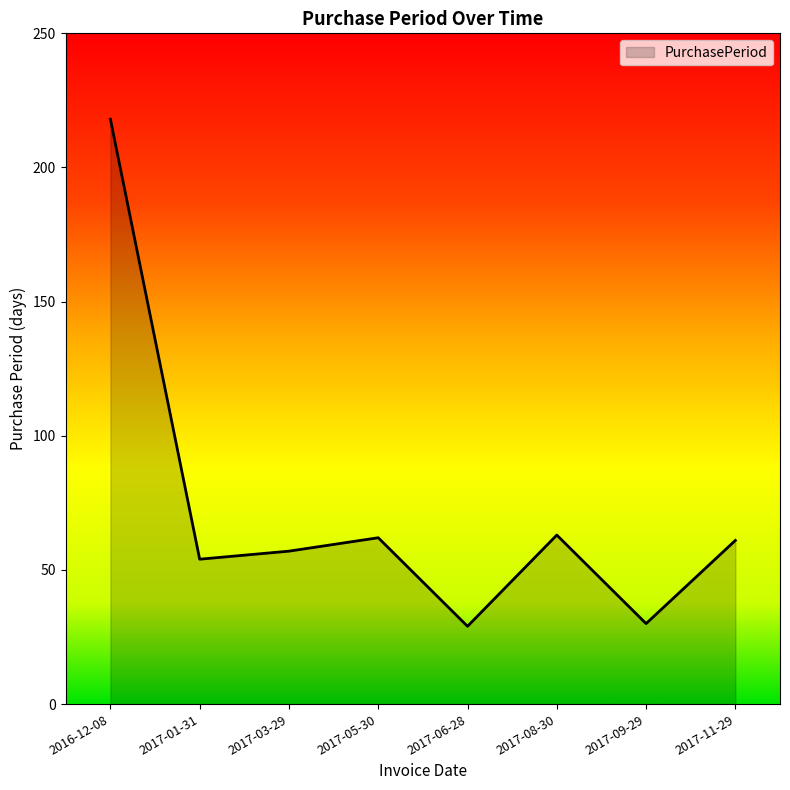

True or false: the data shows 29 at 2017-06-28.

True